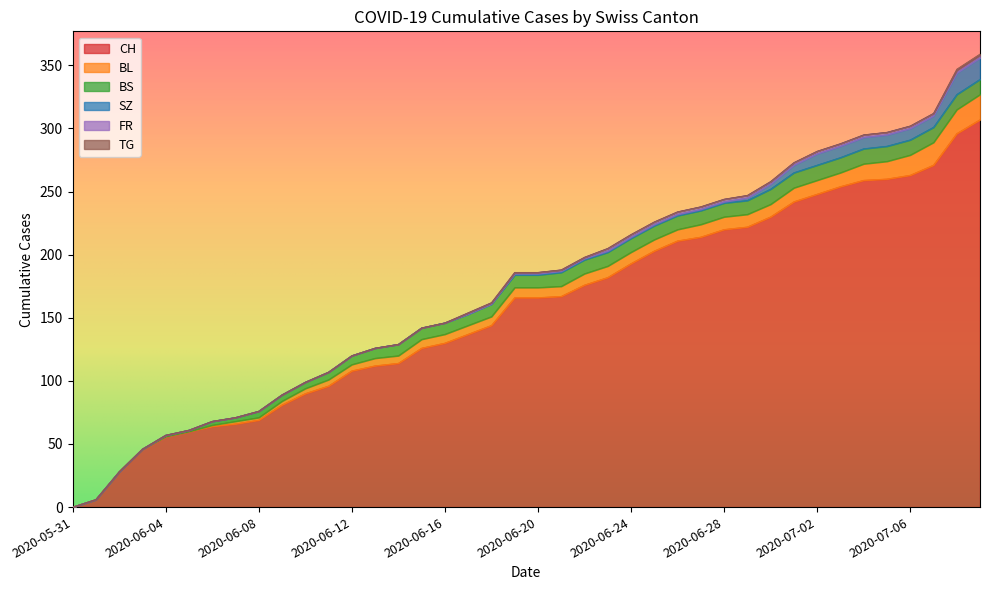

What is the value of the BS point at the 29th from the left?

11